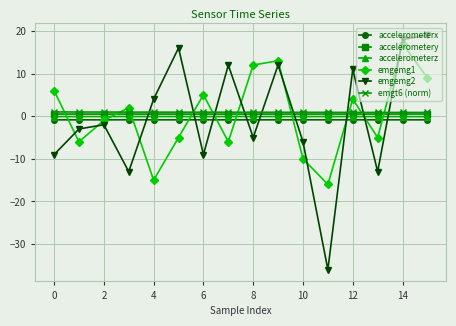

True or false: emgemg1 and accelerometerz intersect in this chart.

True